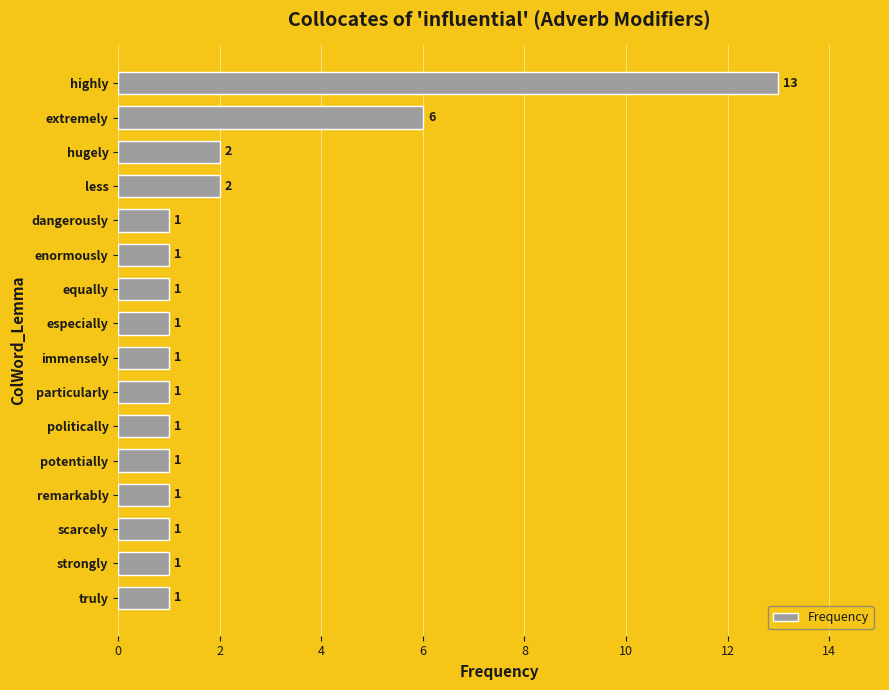

What is the sum of all values?

35